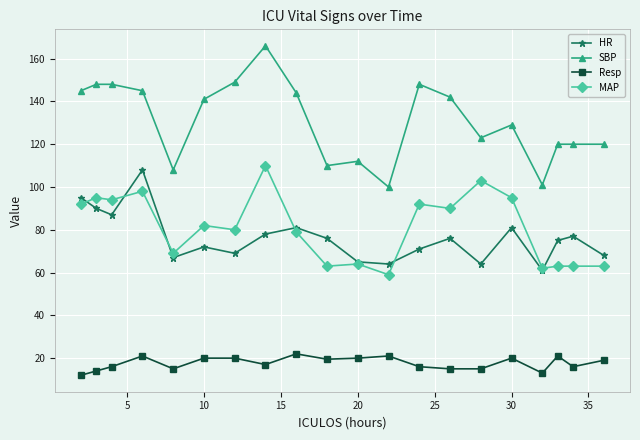

At how many categories does at least one series exceed 117?

15